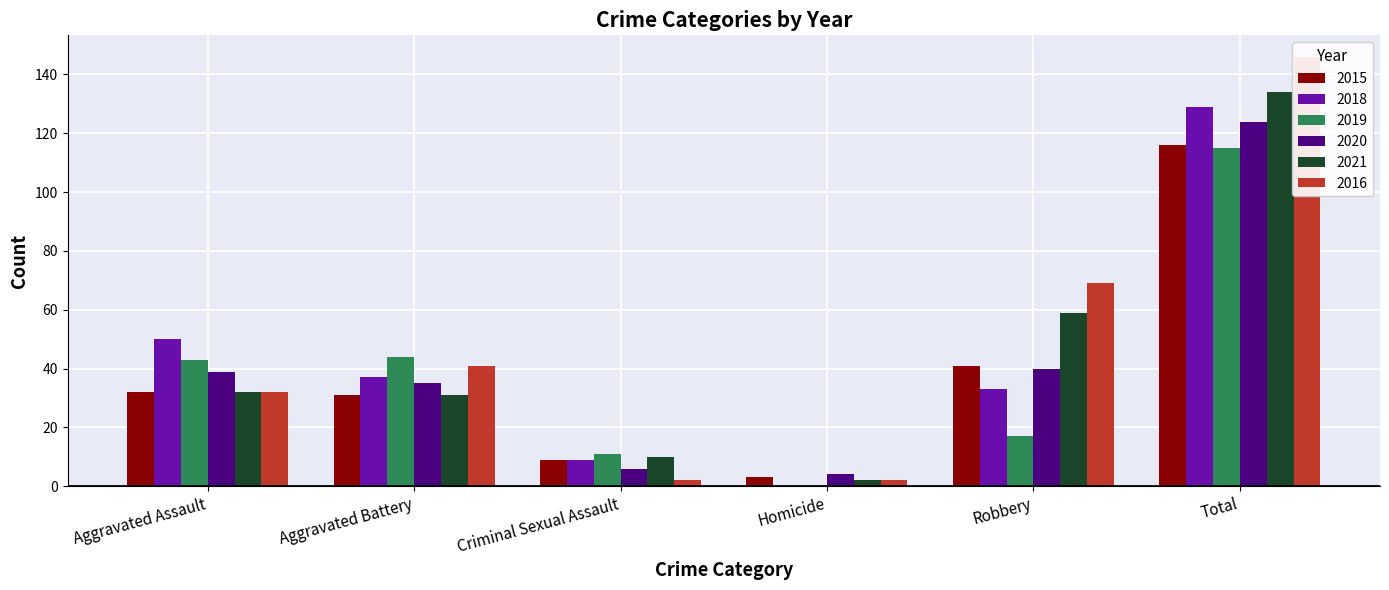

Reading left to right, what are all the values shown in this chart?

2015: 32	31	9	3	41	116
2018: 50	37	9	0	33	129
2019: 43	44	11	0	17	115
2020: 39	35	6	4	40	124
2021: 32	31	10	2	59	134
2016: 32	41	2	2	69	146